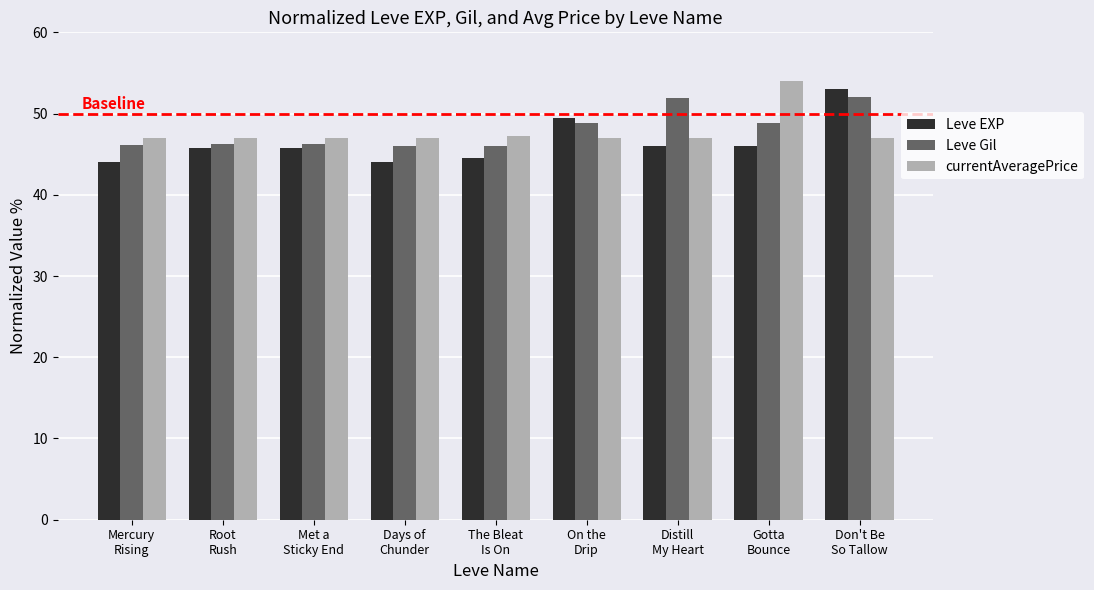

Which label corresponds to the largest value in the chart?

Gotta
Bounce